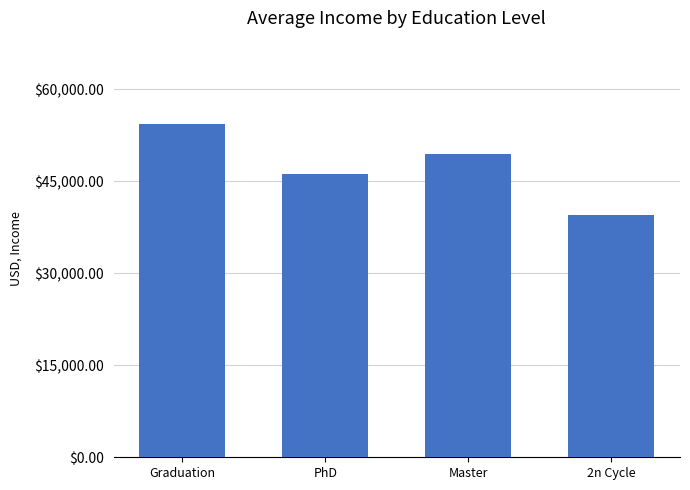

Reading left to right, list all the values displayed in this chart.

54333.5	46099.5	49486.0	39548.0